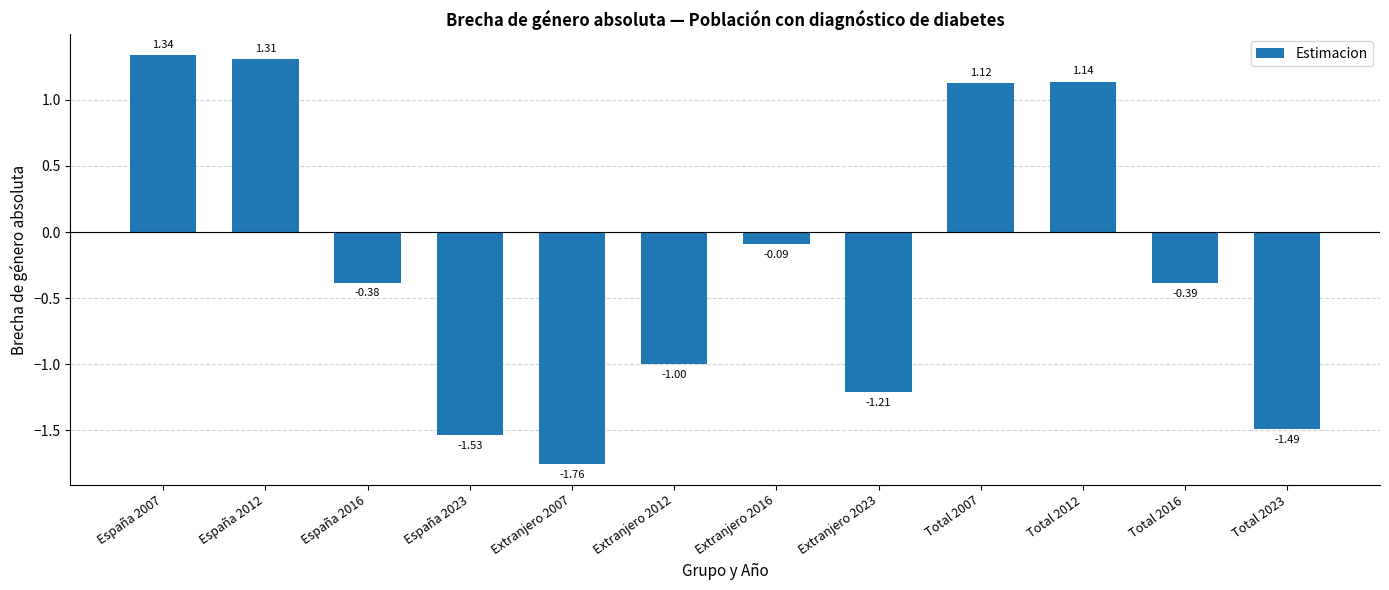

List the labels in order of value, largest first.

España 2007, España 2012, Total 2012, Total 2007, Extranjero 2016, España 2016, Total 2016, Extranjero 2012, Extranjero 2023, Total 2023, España 2023, Extranjero 2007